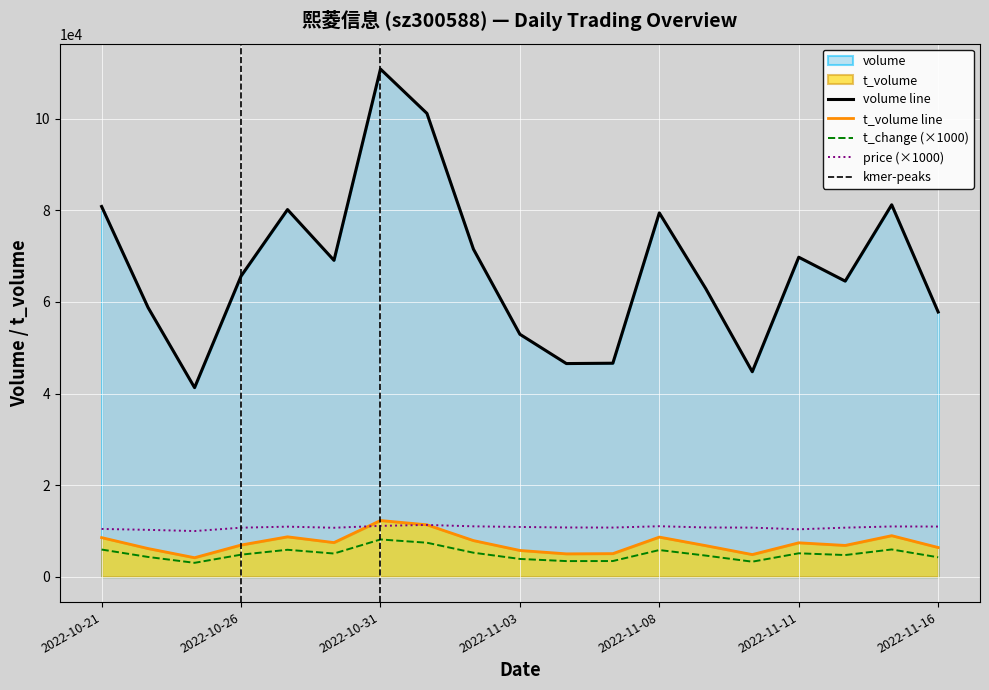

The t_change series shows 3880.0 at 2022-11-03. True or false?

True